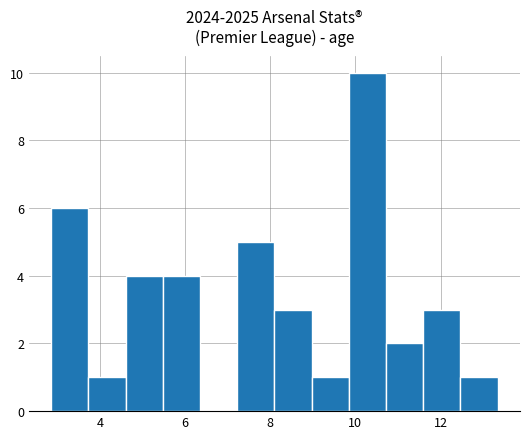

Reading left to right, list every bar in this chart as the range it spans on the x-axis followed by its height. Neither the bar edges nor the heights are printed on the chart, so give them approximately, as read against the axes.

2.8 to 3.8: 6
3.8 to 4.6: 1
4.6 to 5.4: 4
5.4 to 6.4: 4
6.4 to 7.2: 0
7.2 to 8.2: 5
8.2 to 9.0: 3
9.0 to 9.8: 1
9.8 to 10.8: 10
10.8 to 11.6: 2
11.6 to 12.4: 3
12.4 to 13.4: 1